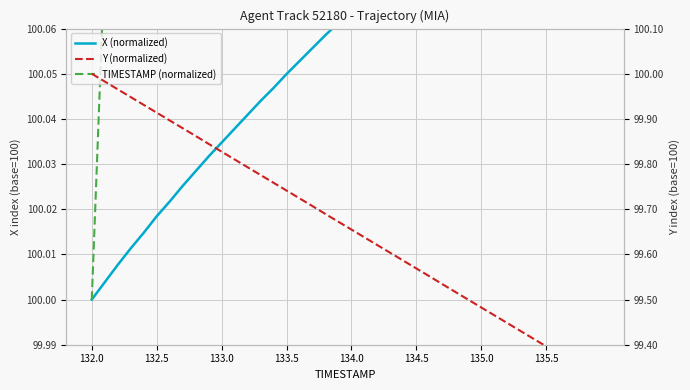

What are all the series names shown in the legend?

X (normalized), TIMESTAMP (normalized), Y (normalized)